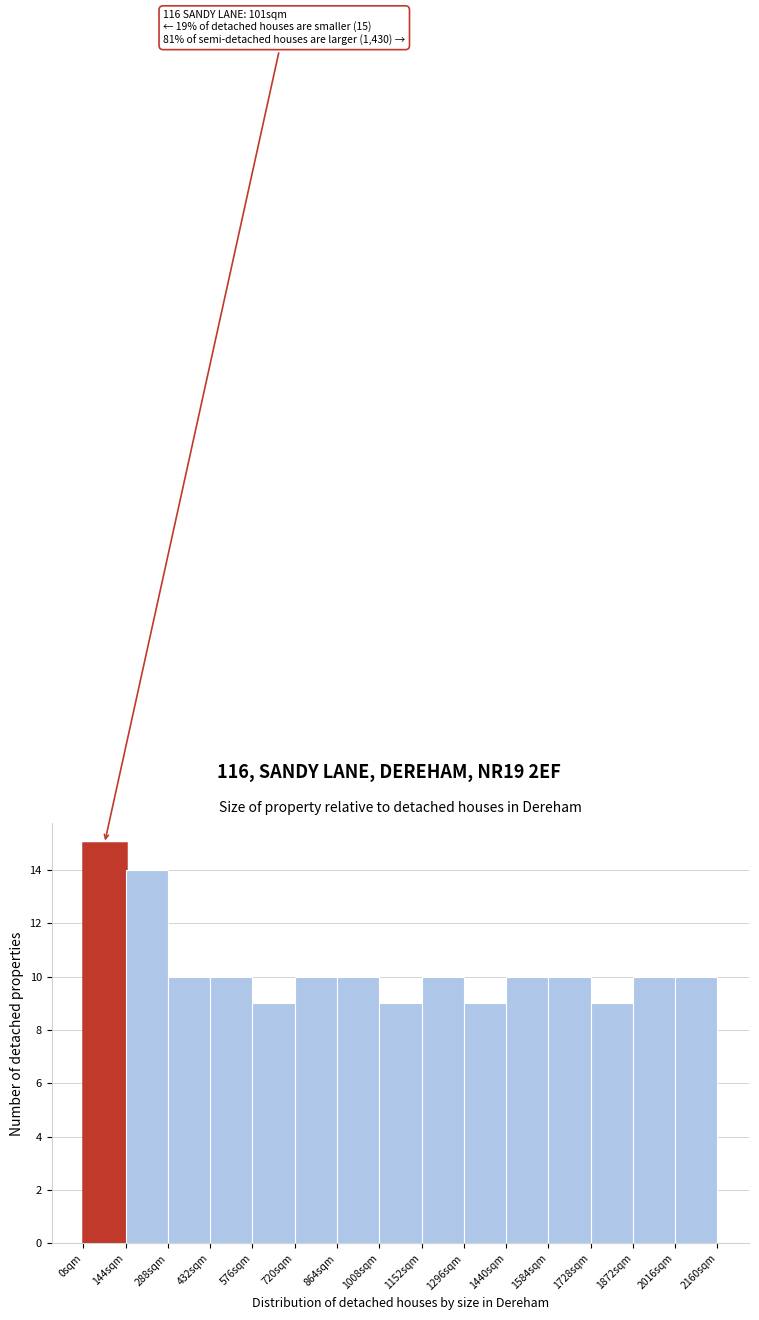

Which range on the x-axis has the tallest bar?

0 to 144